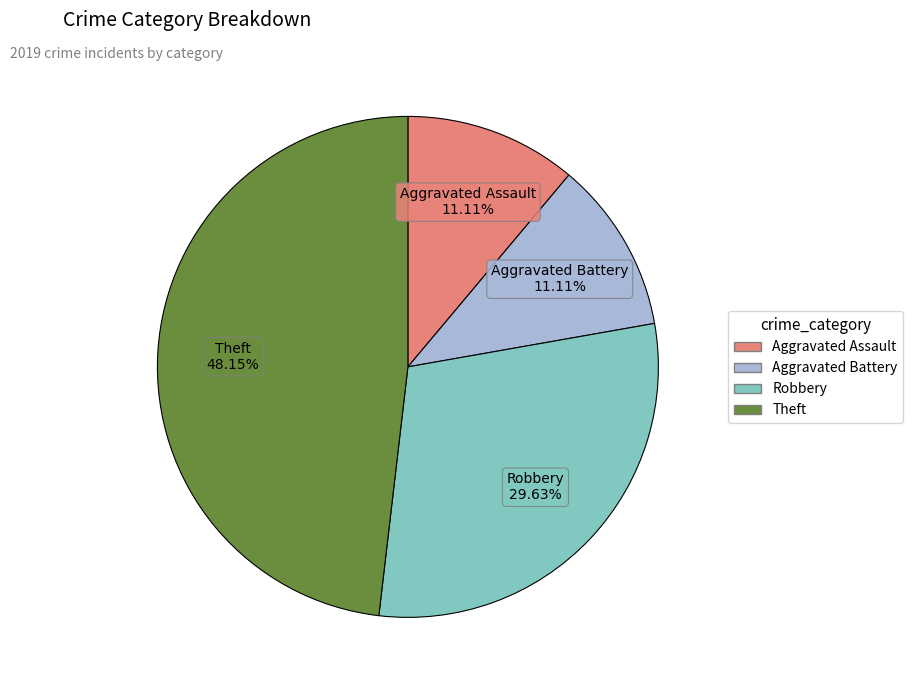

The Robbery slice represents 35% of the pie. True or false?

False